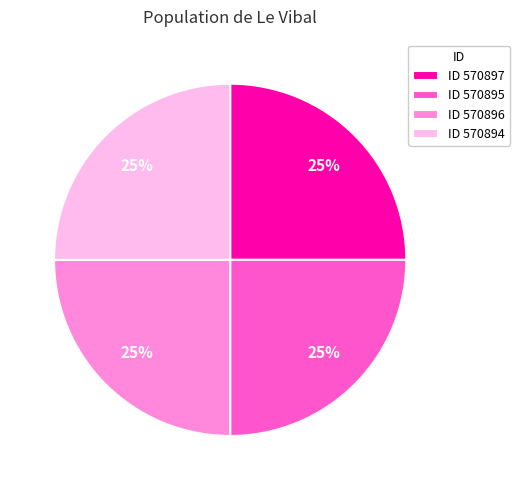

What is the ratio of the value at ID 570894 to the value at ID 570895?

1.0